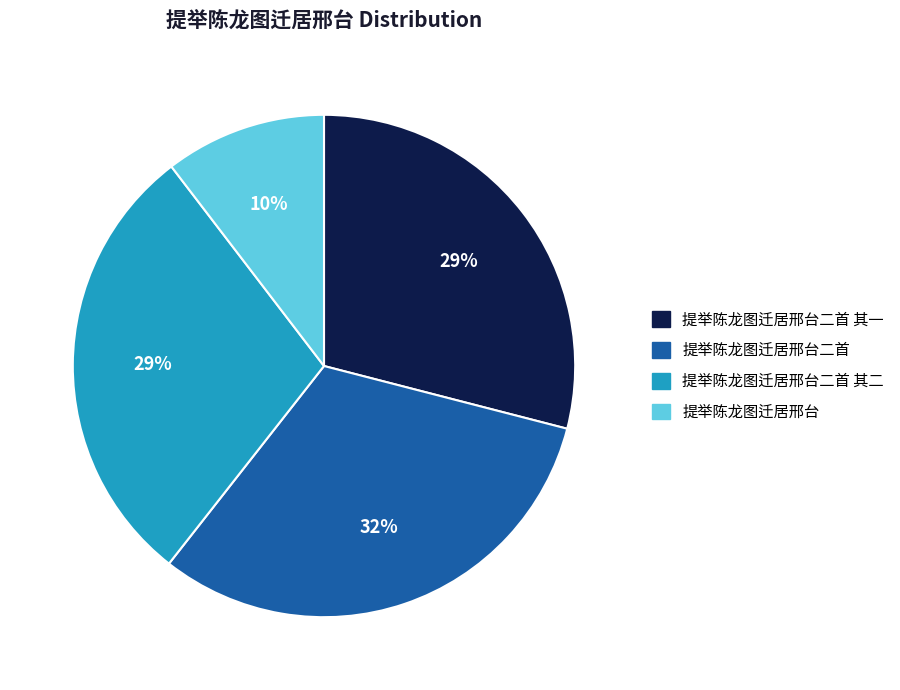

To the nearest percent, what is the average slice percentage?

25%